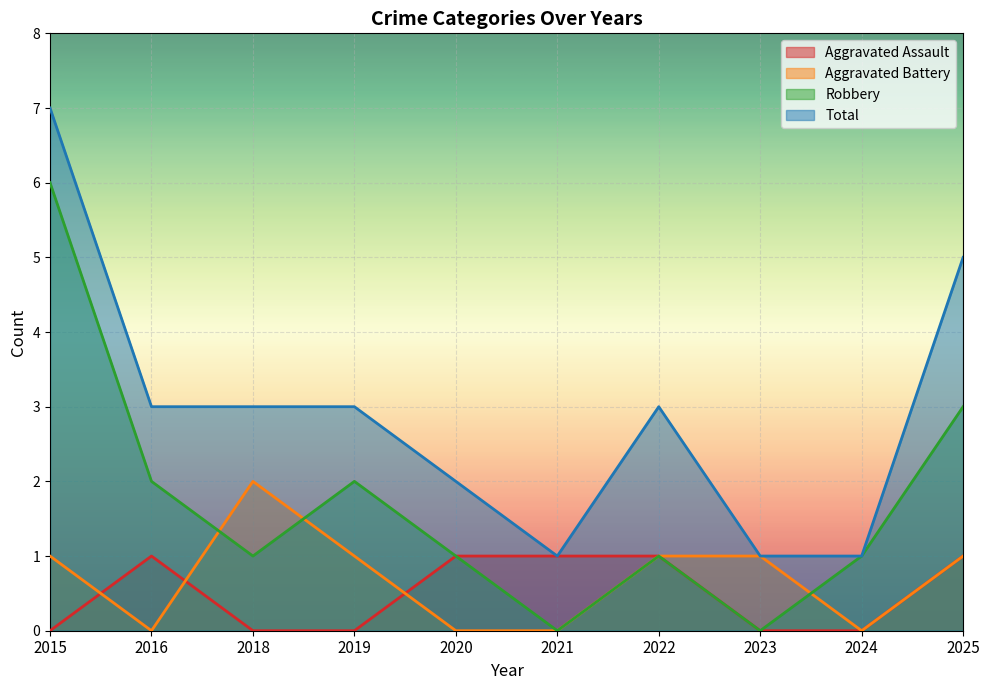

What is the difference between the maximum and minimum values in the Robbery series?

6